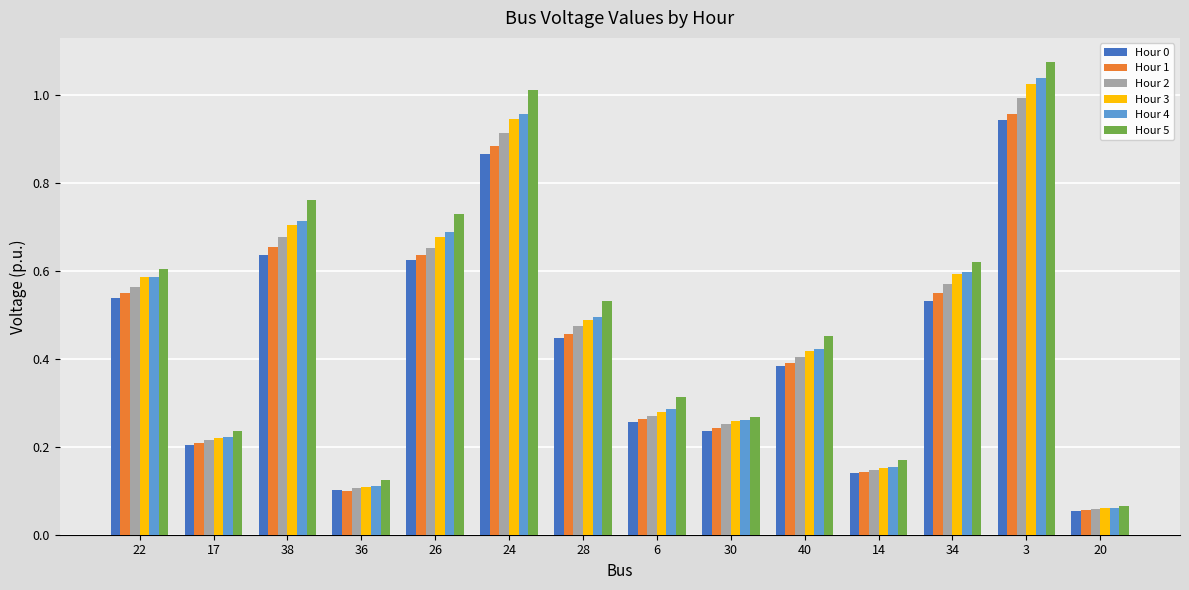

Which series has the widest spread of values?

Hour 5